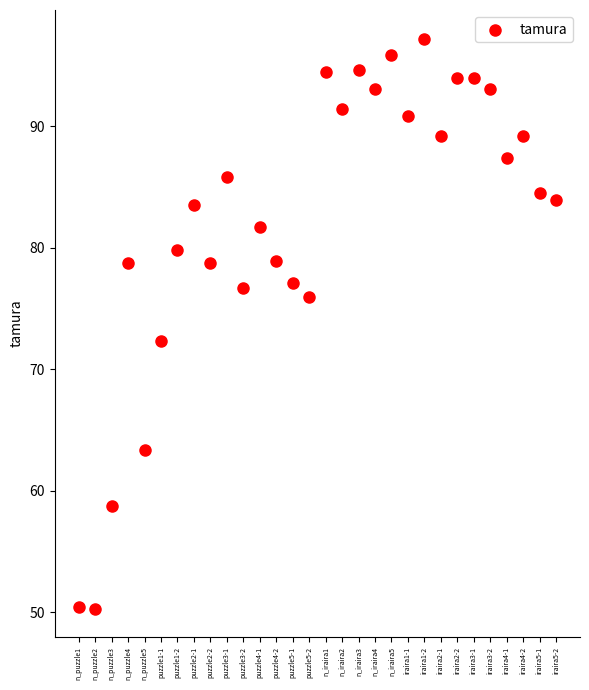

What Y value in the scatter plot is closest to 73?

72.3